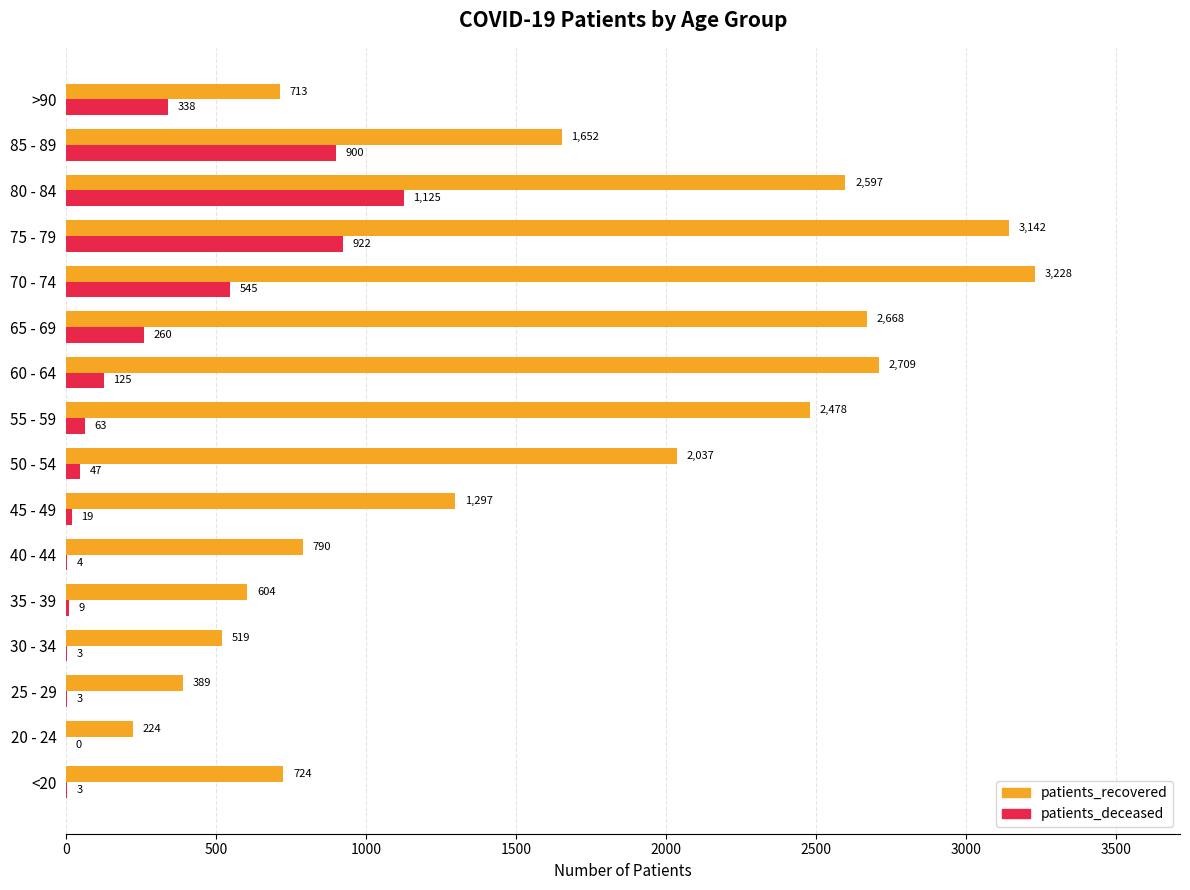

Where is patients_deceased nearest to the value 562?

70 - 74